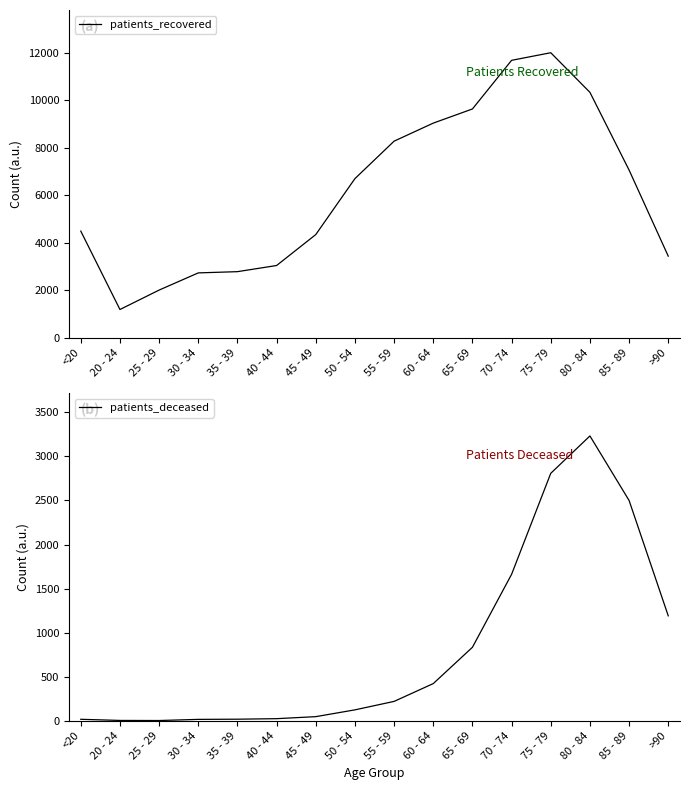

Which series has the widest spread of values?

patients_recovered